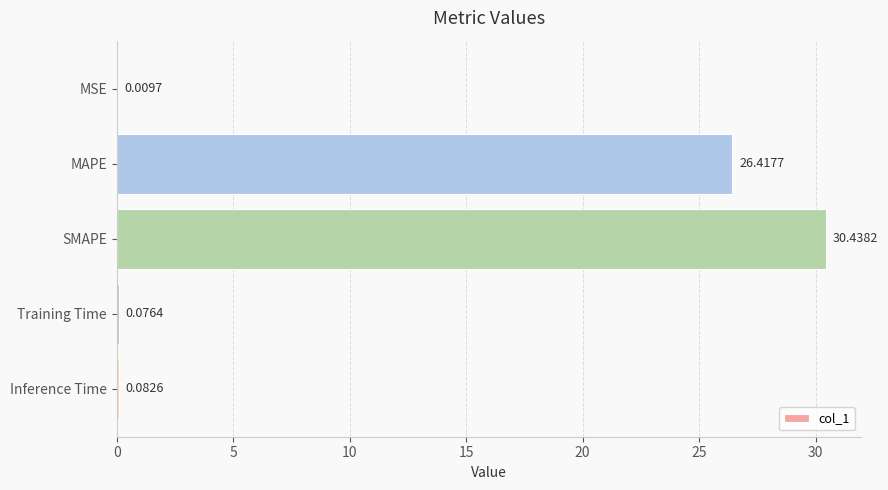

What is the sum of all values?

57.0